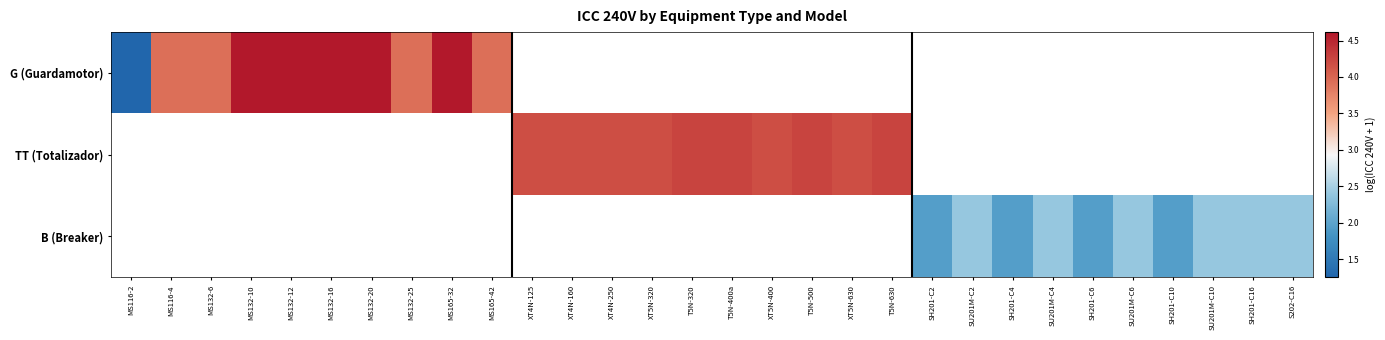

What is the smallest value displayed?

1.3